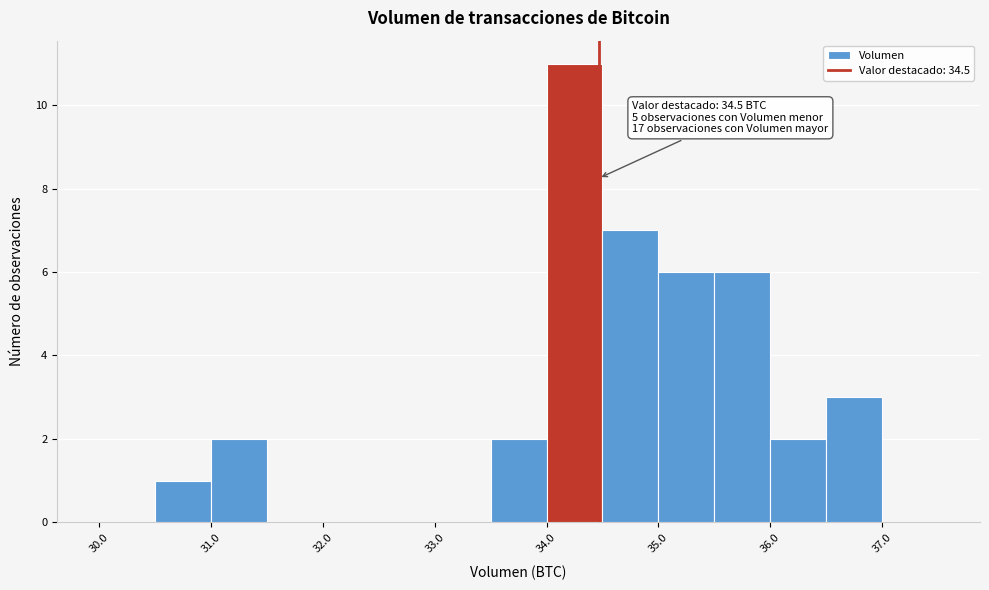

Which range on the x-axis has the tallest bar?

34.0 to 34.5